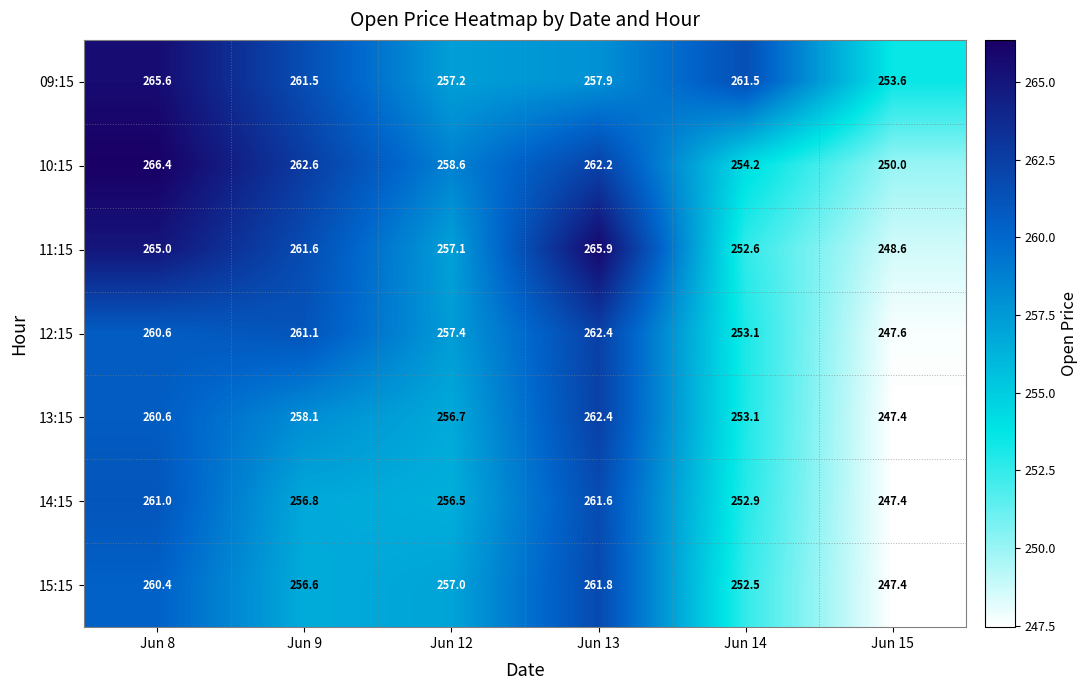

True or false: 12:15 has a value of 261.1 at Jun 9.

True